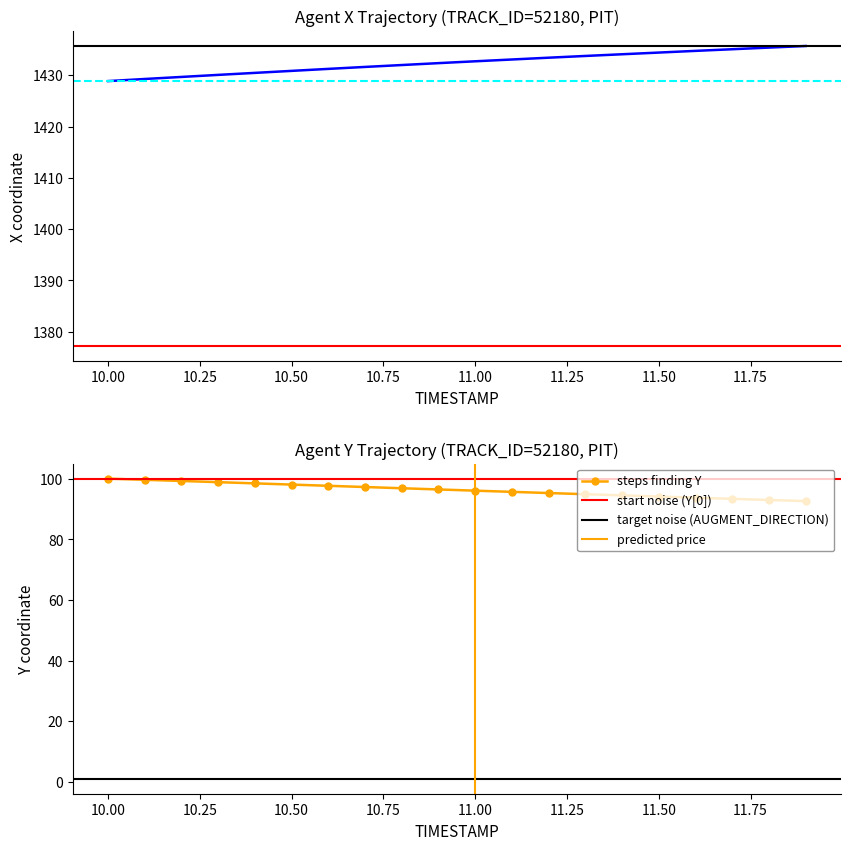

How many values in the Y series exceed 96?

11